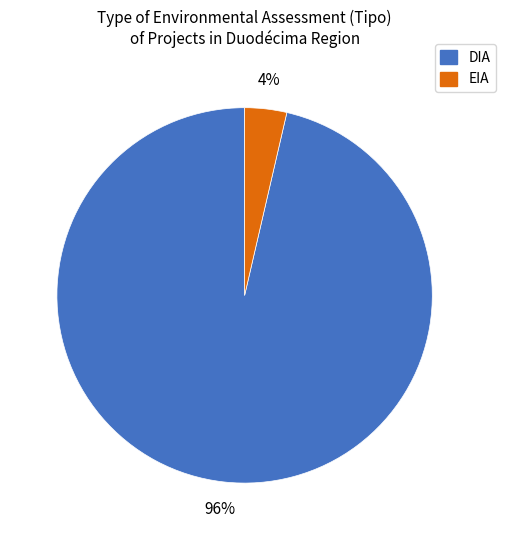

To the nearest percent, what is the combined percentage of DIA and EIA?

100%